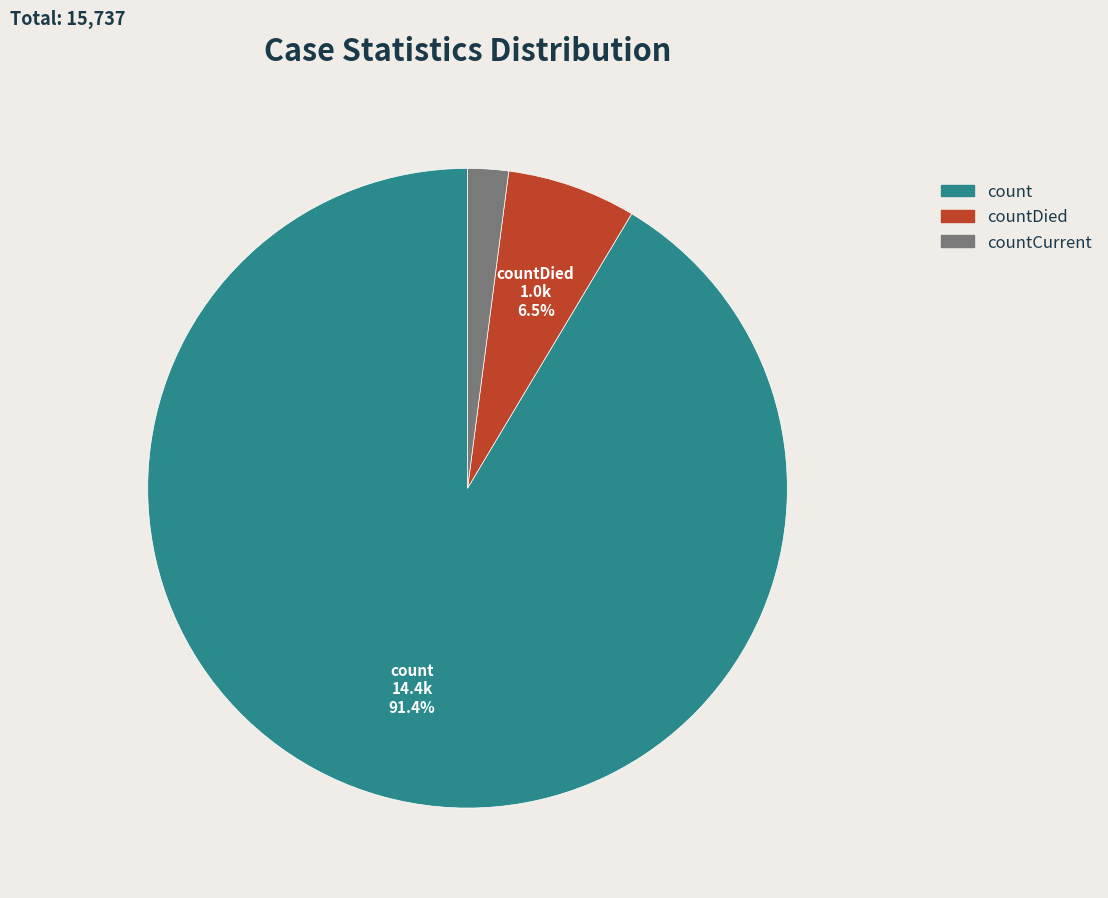

To the nearest percent, what percentage of the pie is countCurrent?

2%